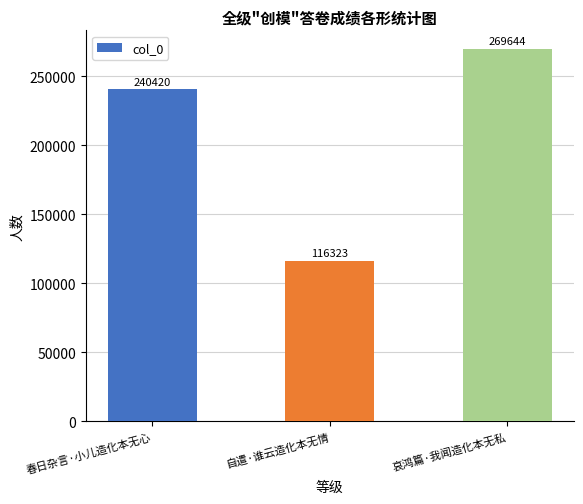

What value does the data have at 自遣·谁云造化本无情?

116323